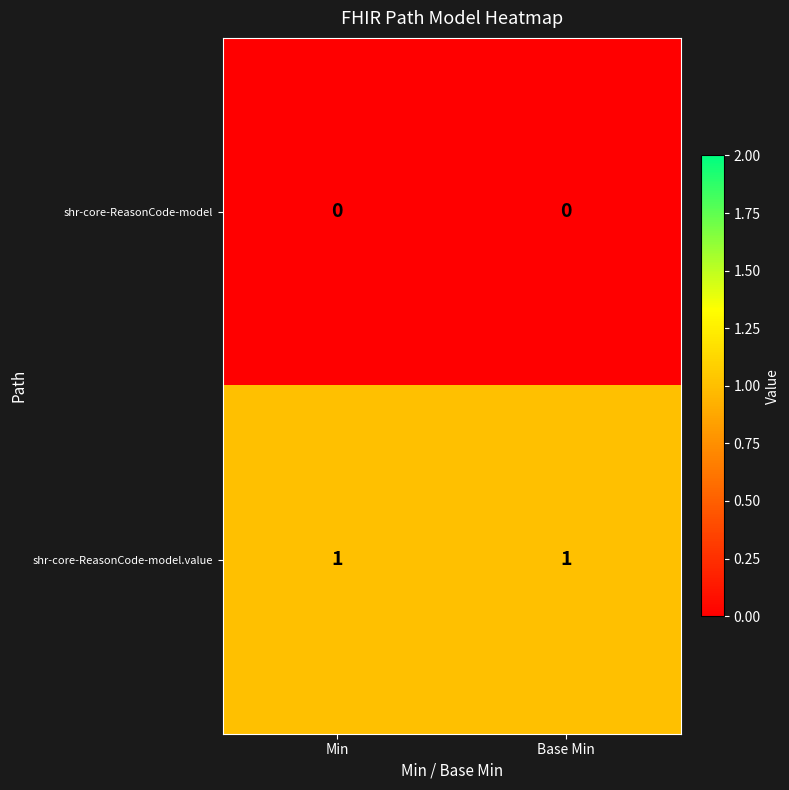

Count the number of data series in this chart.

2